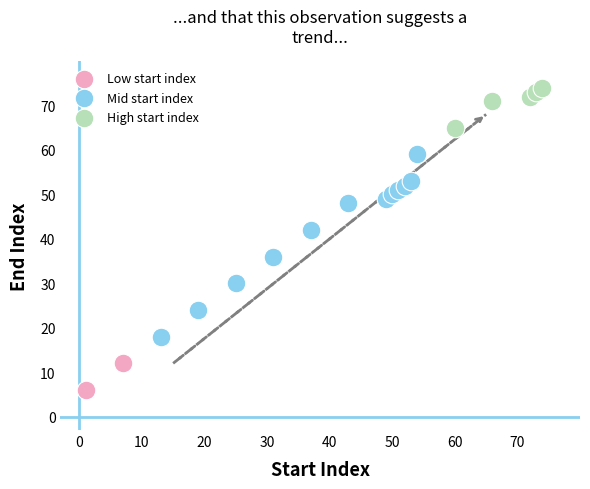

What are all the series names shown in the legend?

Low start index, Mid start index, High start index